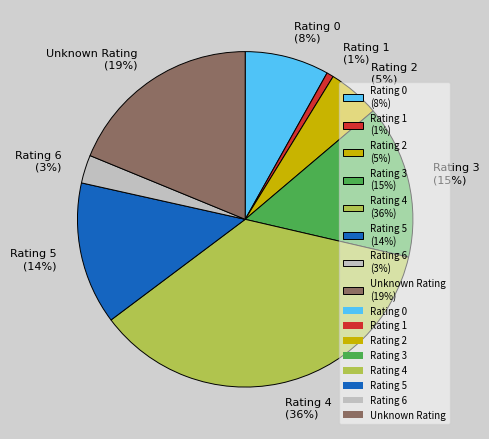

Is there a majority slice in this chart?

No